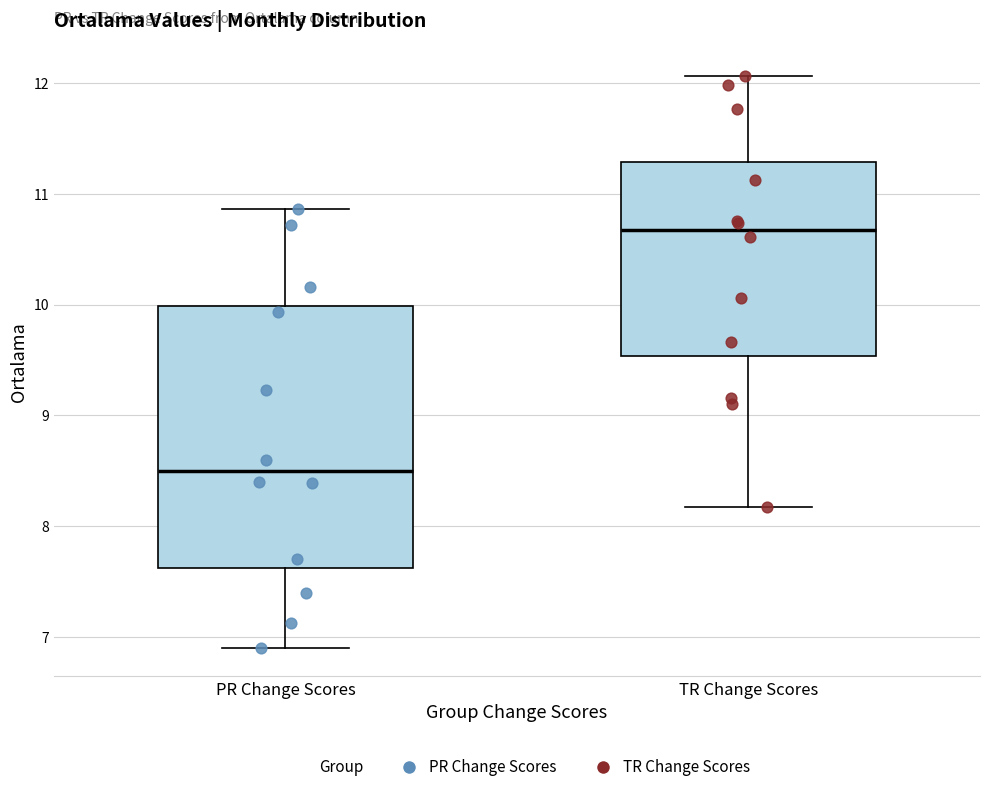

Where does the median line of the box for TR Change Scores sit on the y-axis? The values are not printed on the chart, so give them approximately, as read against the axis.

10.7